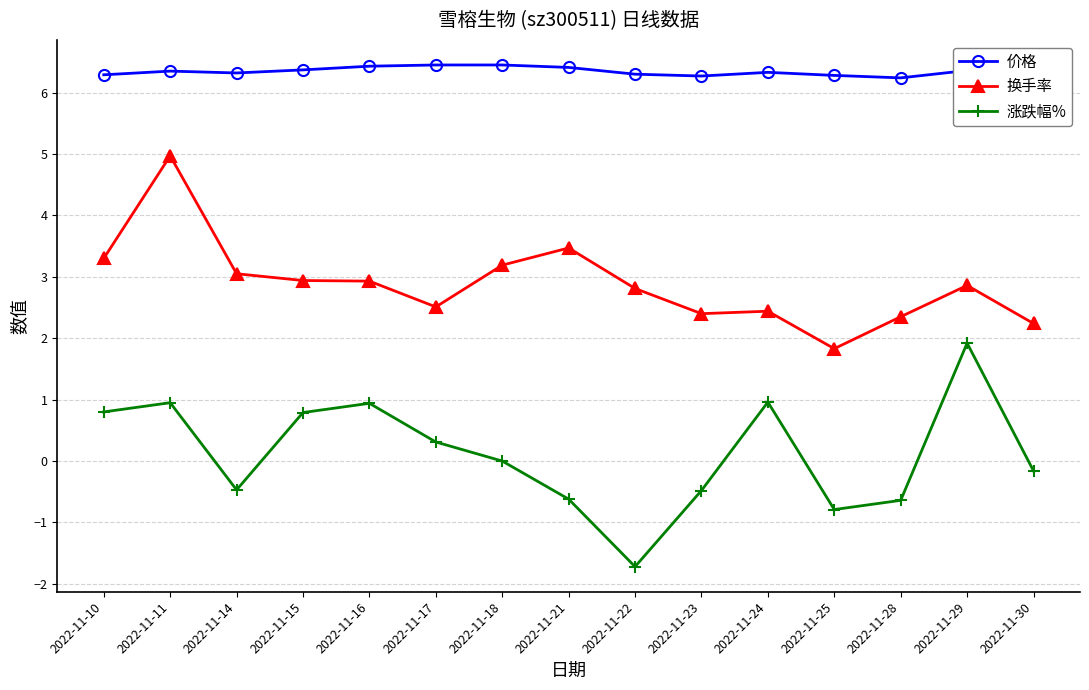

Which series has the largest range (max minus min)?

涨跌幅%